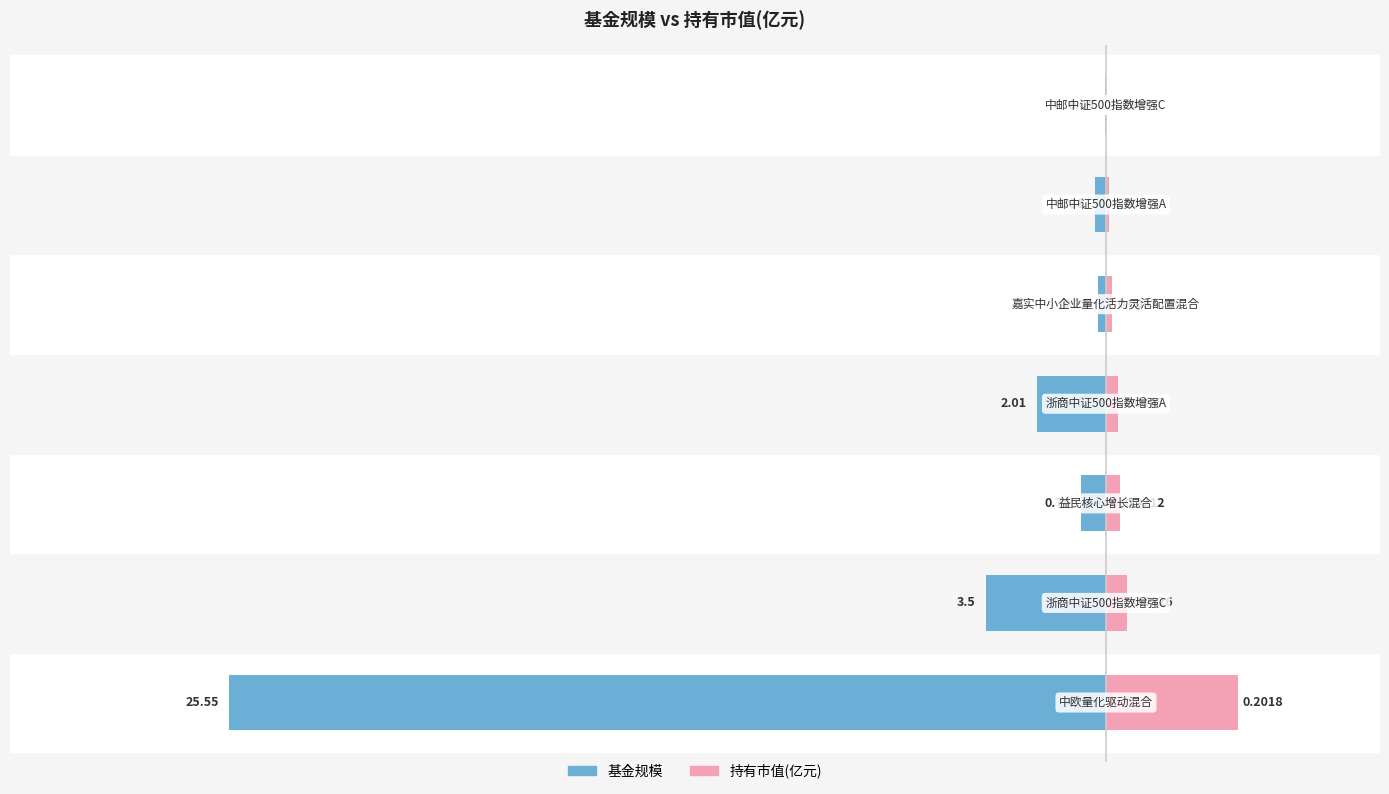

Read the 基金规模 value at 1.

-3.5